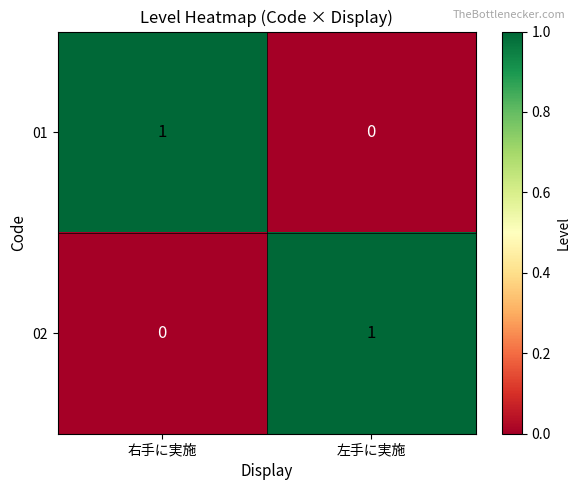

How many data points does each series have?

2